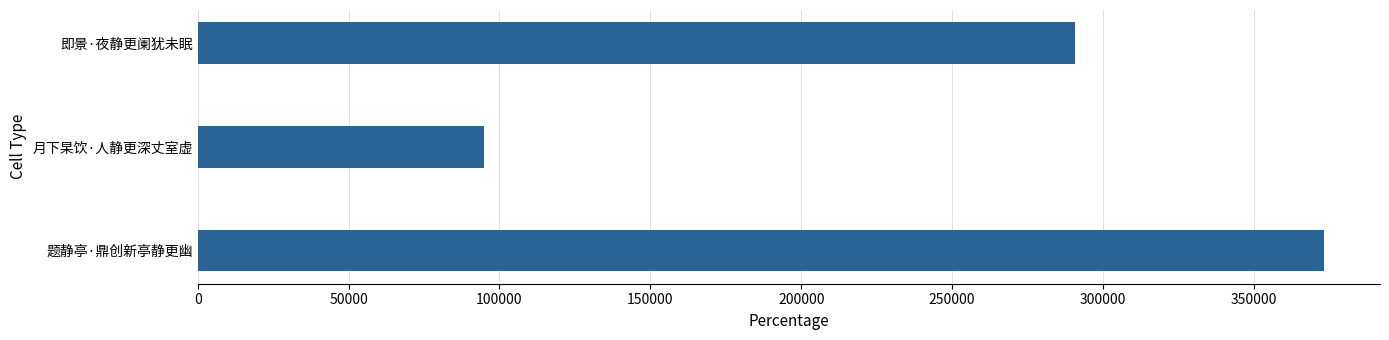

At which label is the value closest to 234103?

即景·夜静更阑犹未眠